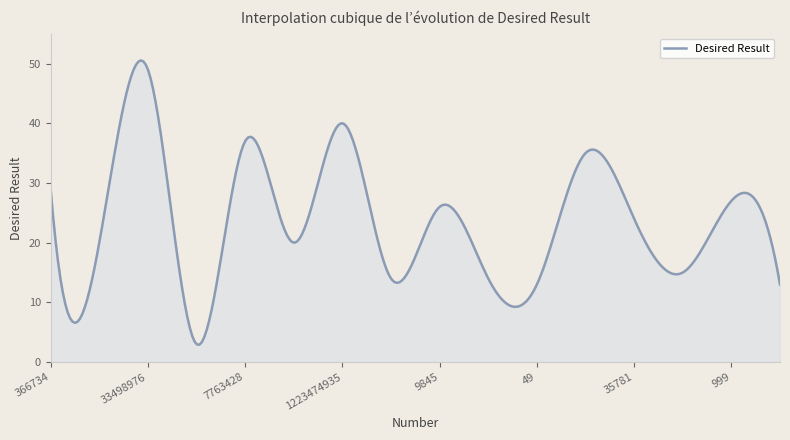

What is the maximum value shown in the chart?

50.5